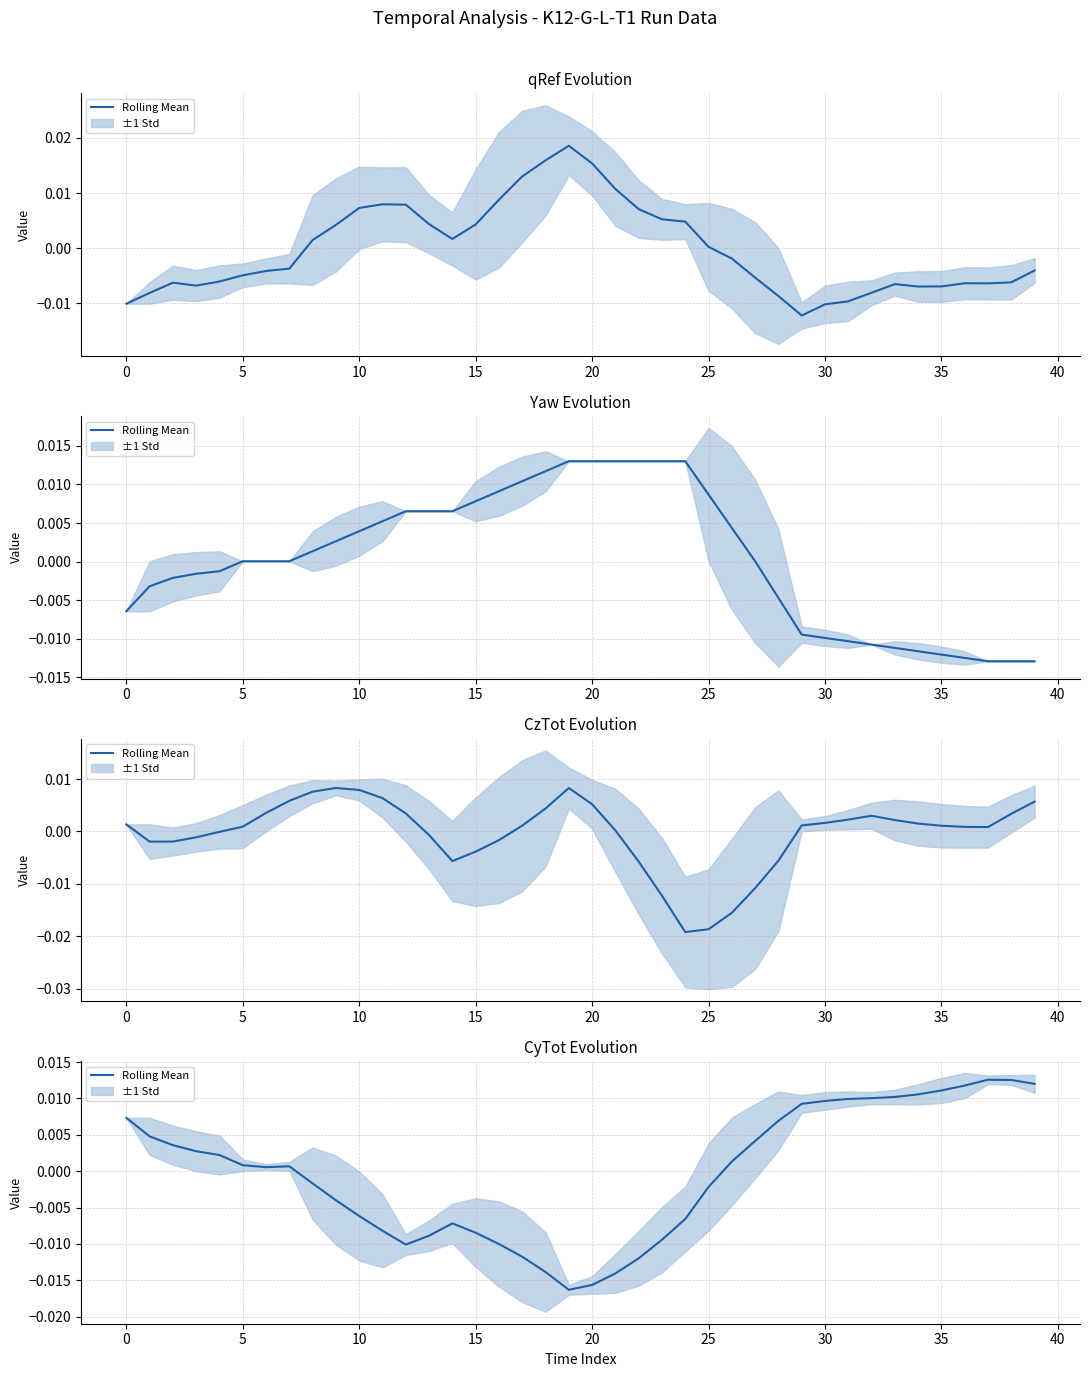

Which label corresponds to the largest value in the chart?

37